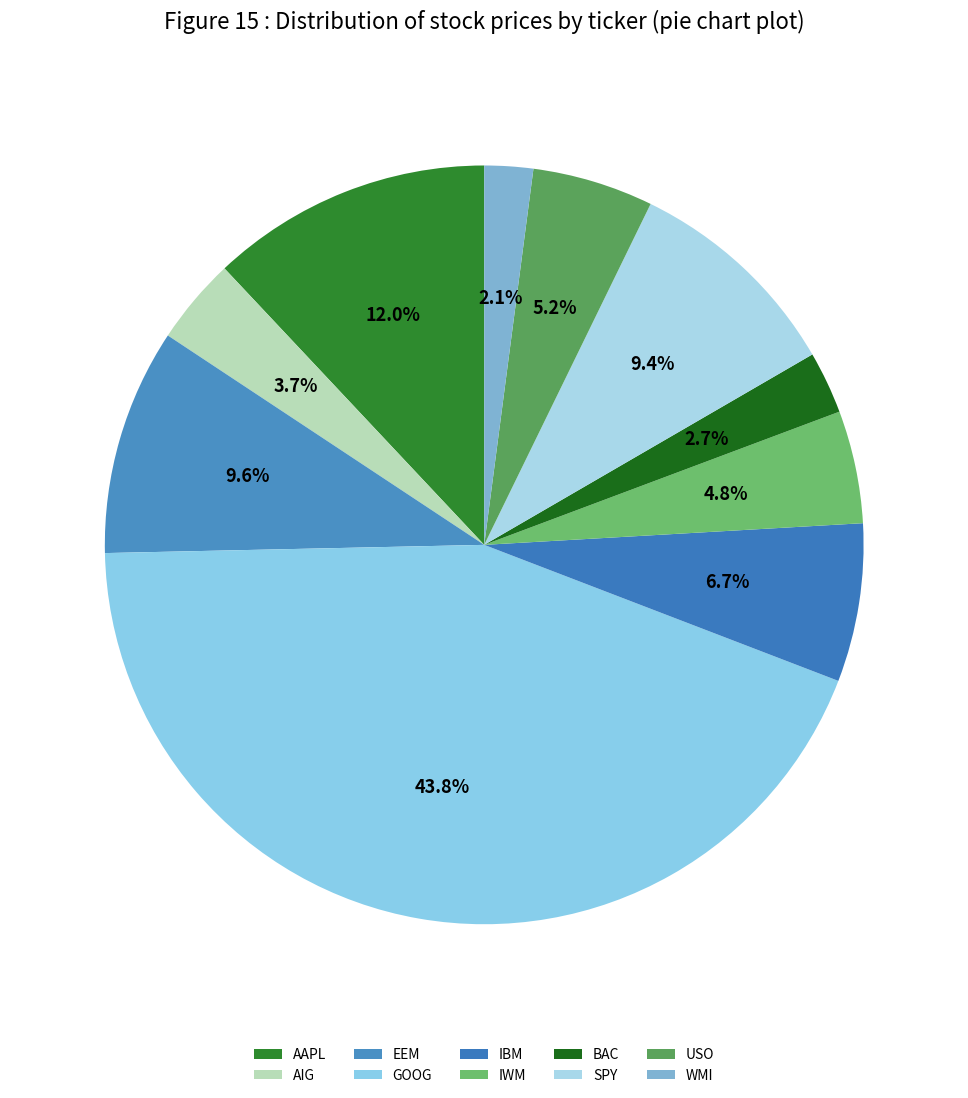

To the nearest percent, what percentage of the pie is SPY?

9%